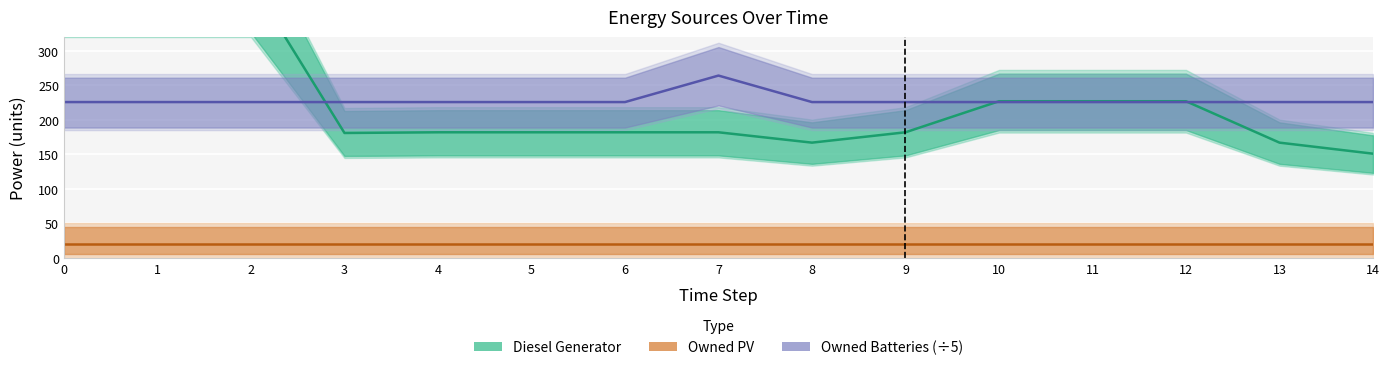

True or false: Owned Batteries has more than 0 interior local peaks.

True